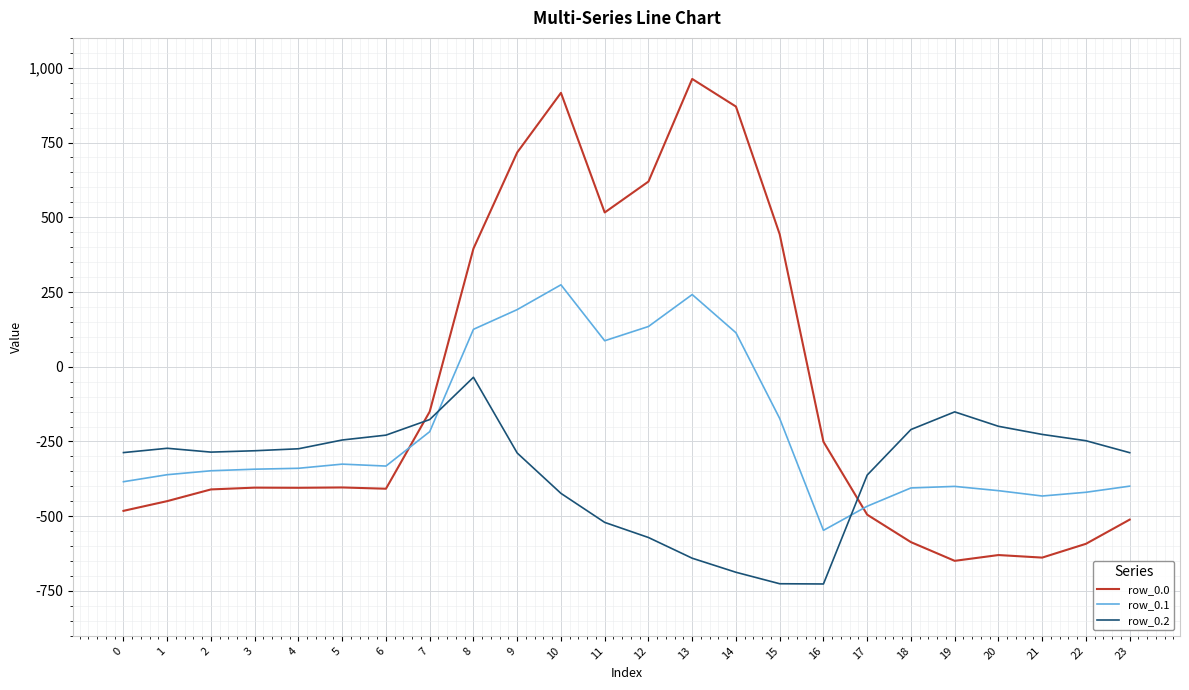

Which series has the widest spread of values?

row_0.0